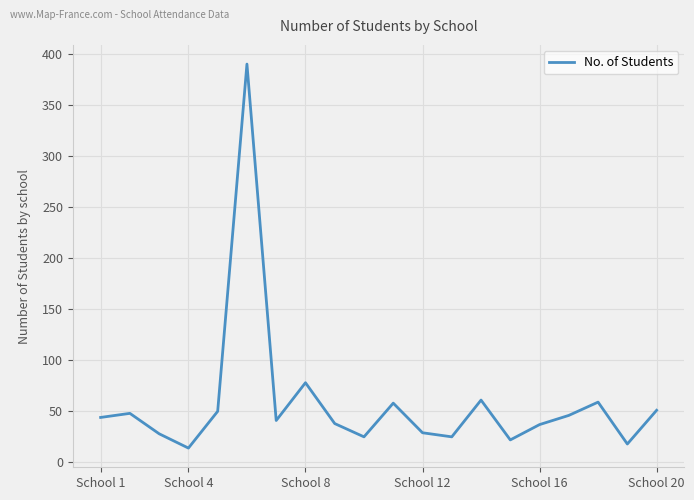

What is the difference between the maximum and minimum values?

376